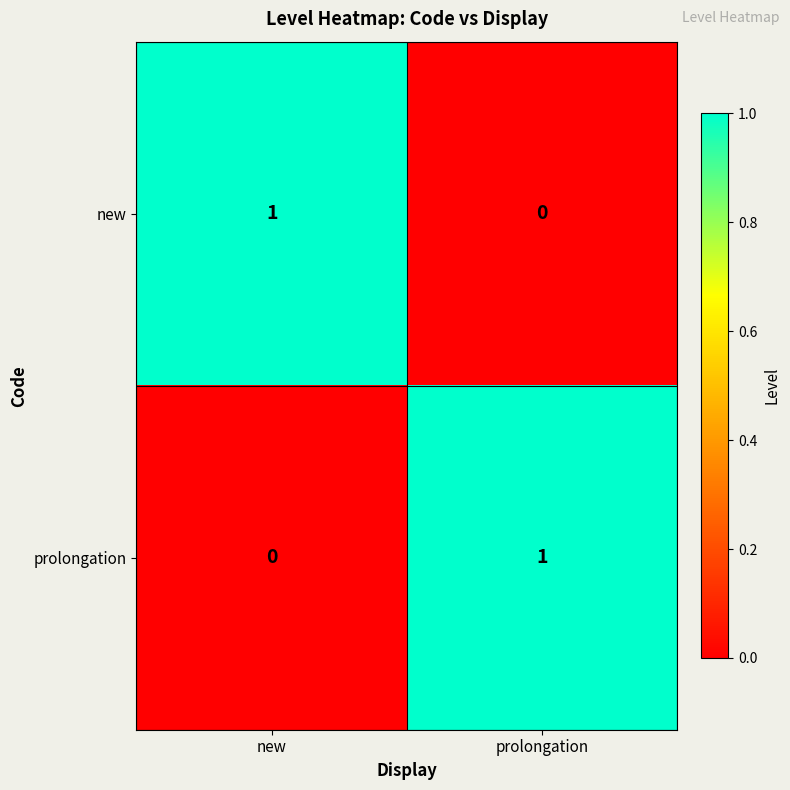

How many distinct data groups are displayed?

2